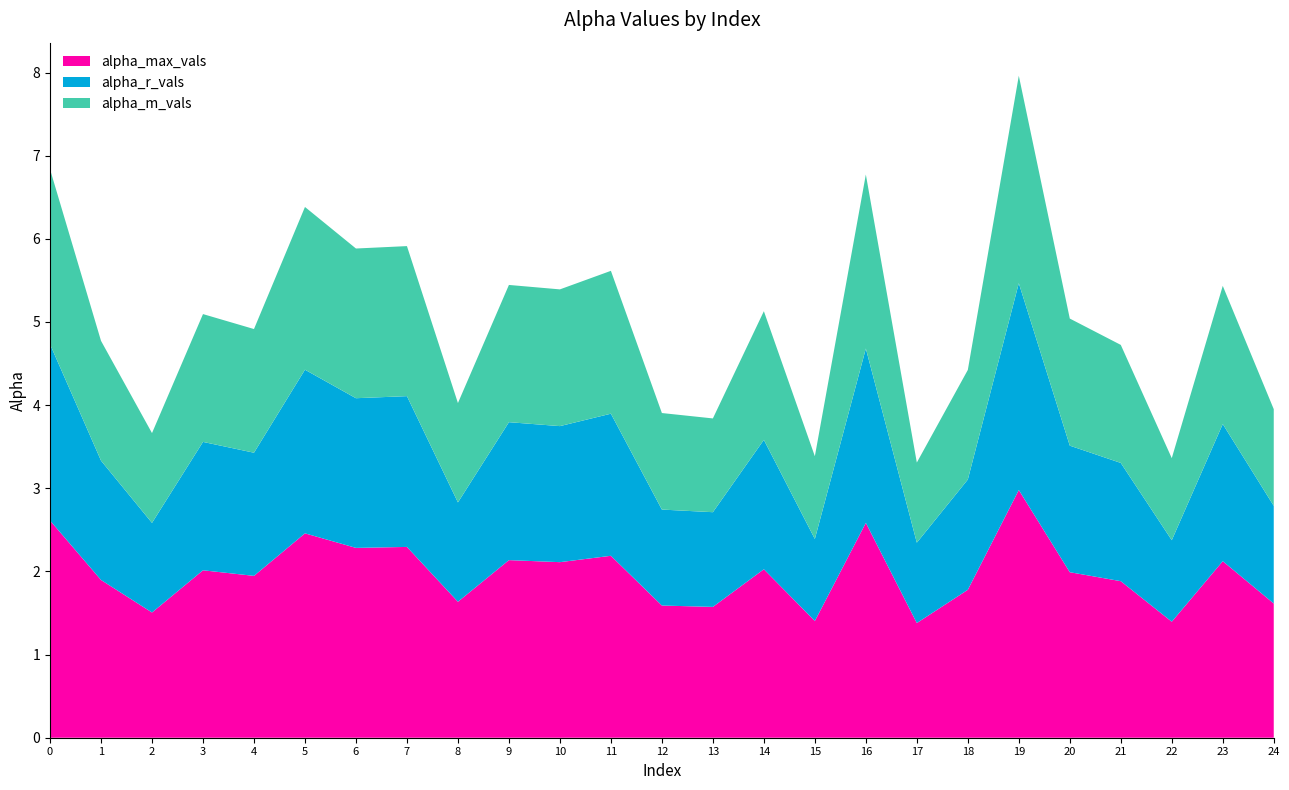

Reading left to right, transcribe all the data shown in this chart.

alpha_max_vals: 0=2.6	1=1.9	2=1.5	3=2.0	4=1.9	5=2.5	6=2.3	7=2.3	8=1.6	9=2.1	10=2.1	11=2.2	12=1.6	13=1.6	14=2.0	15=1.4	16=2.6	17=1.4	18=1.8	19=3.0	20=2.0	21=1.9	22=1.4	23=2.1	24=1.6
alpha_r_vals: 0=2.1	1=1.4	2=1.1	3=1.5	4=1.5	5=2.0	6=1.8	7=1.8	8=1.2	9=1.7	10=1.6	11=1.7	12=1.2	13=1.1	14=1.6	15=1.0	16=2.1	17=1.0	18=1.3	19=2.5	20=1.5	21=1.4	22=1.0	23=1.6	24=1.2
alpha_m_vals: 0=2.1	1=1.4	2=1.1	3=1.5	4=1.5	5=2.0	6=1.8	7=1.8	8=1.2	9=1.7	10=1.6	11=1.7	12=1.2	13=1.1	14=1.5	15=1.0	16=2.1	17=1.0	18=1.3	19=2.5	20=1.5	21=1.4	22=1.0	23=1.7	24=1.2